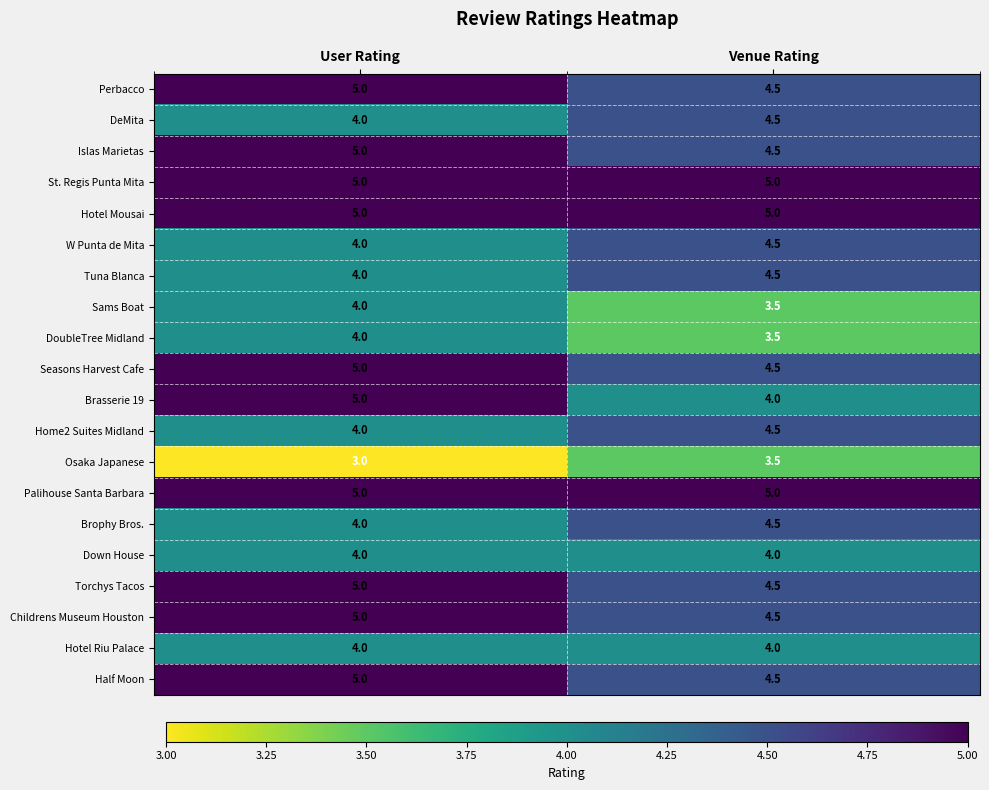

What is the difference between the maximum and minimum values in the Brophy Bros. series?

0.5